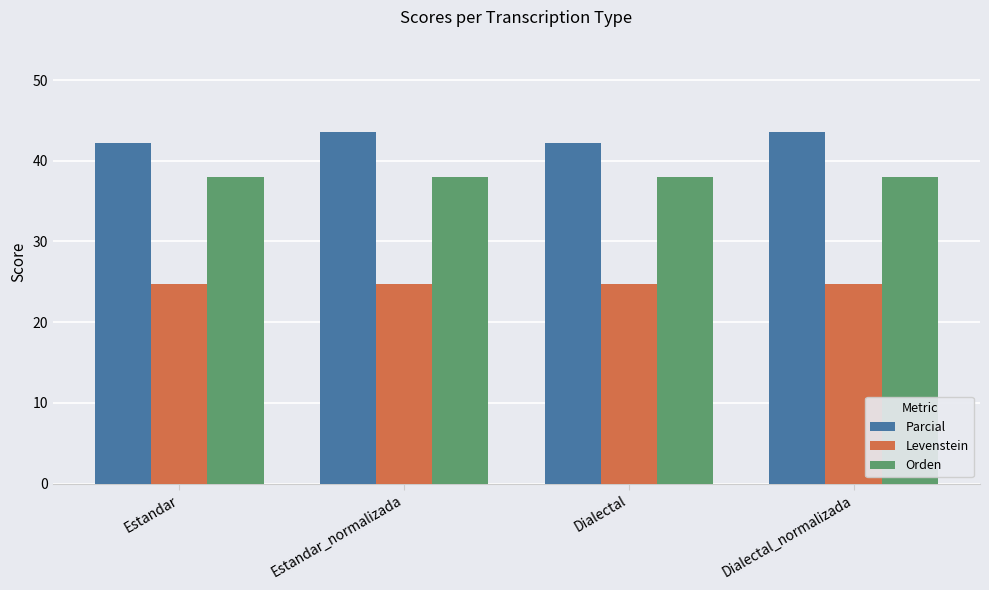

What is the difference between the maximum and minimum values in the Parcial series?

1.4